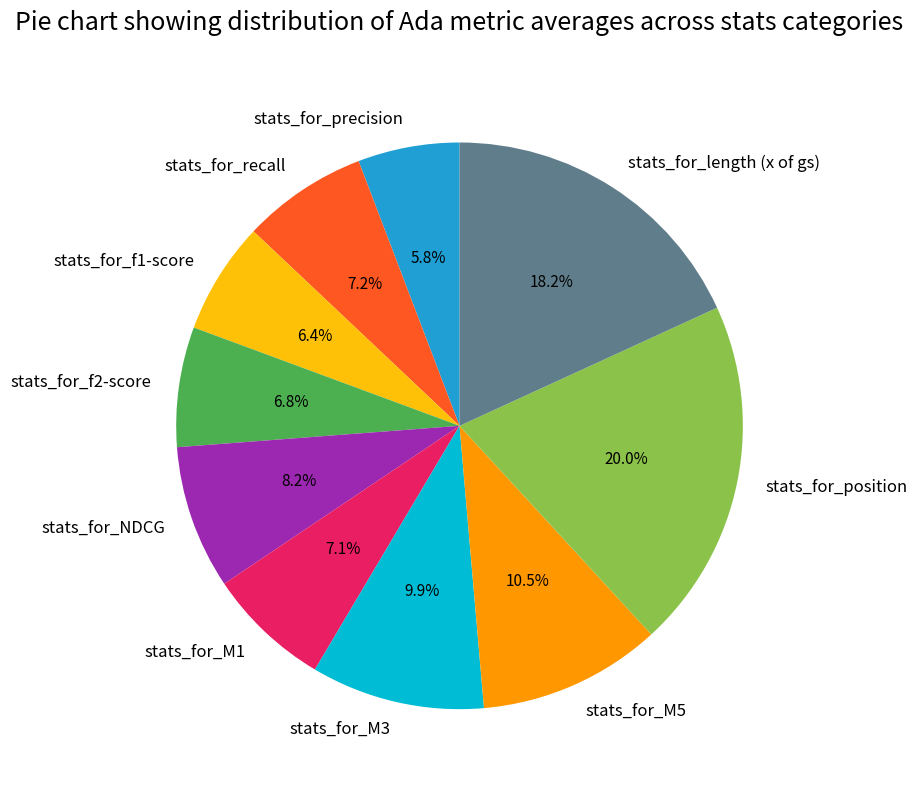

To the nearest percent, what percentage of the pie is stats_for_M1?

7%